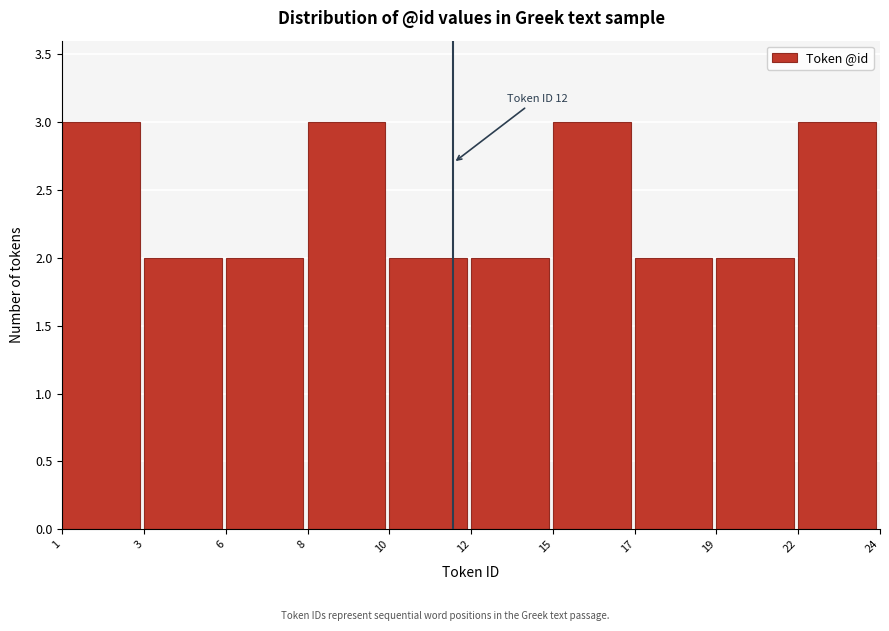

Reading left to right, transcribe all the data shown in this chart.

3	2	2	3	2	2	3	2	2	3